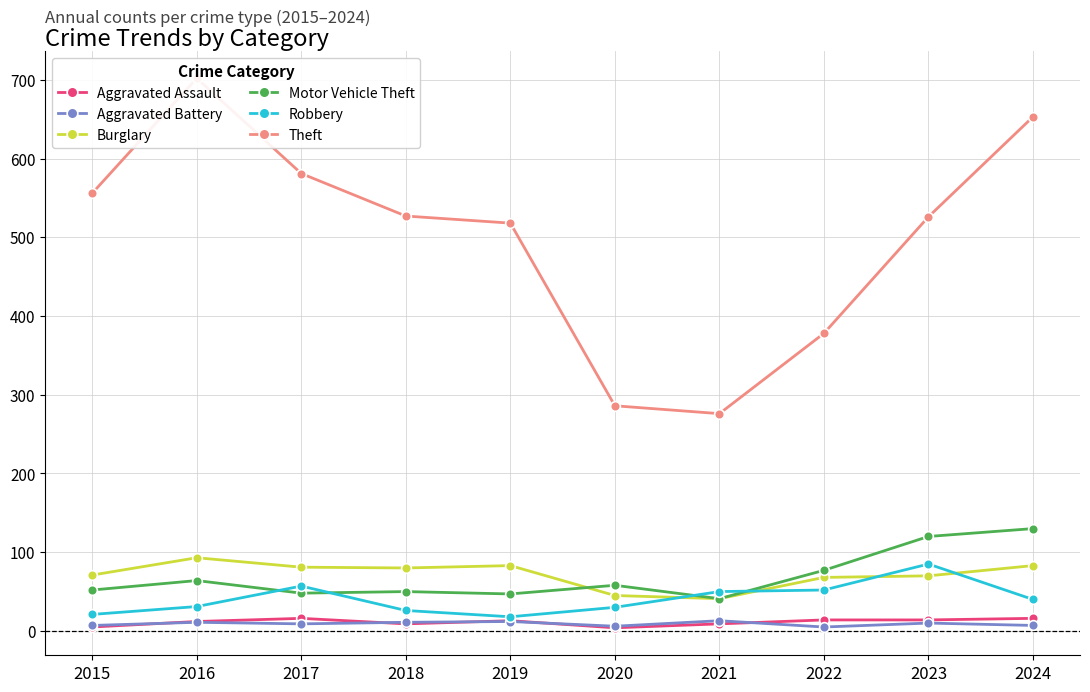

True or false: Aggravated Battery and Theft intersect in this chart.

False